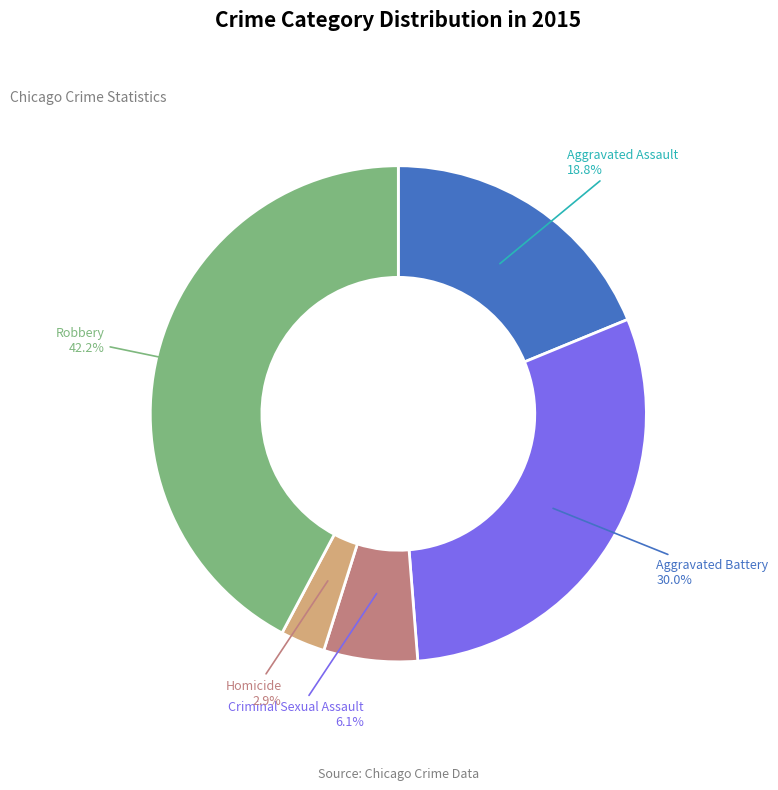

Approximately how many times larger is the value at Aggravated Assault compared to Criminal Sexual Assault?

3.1